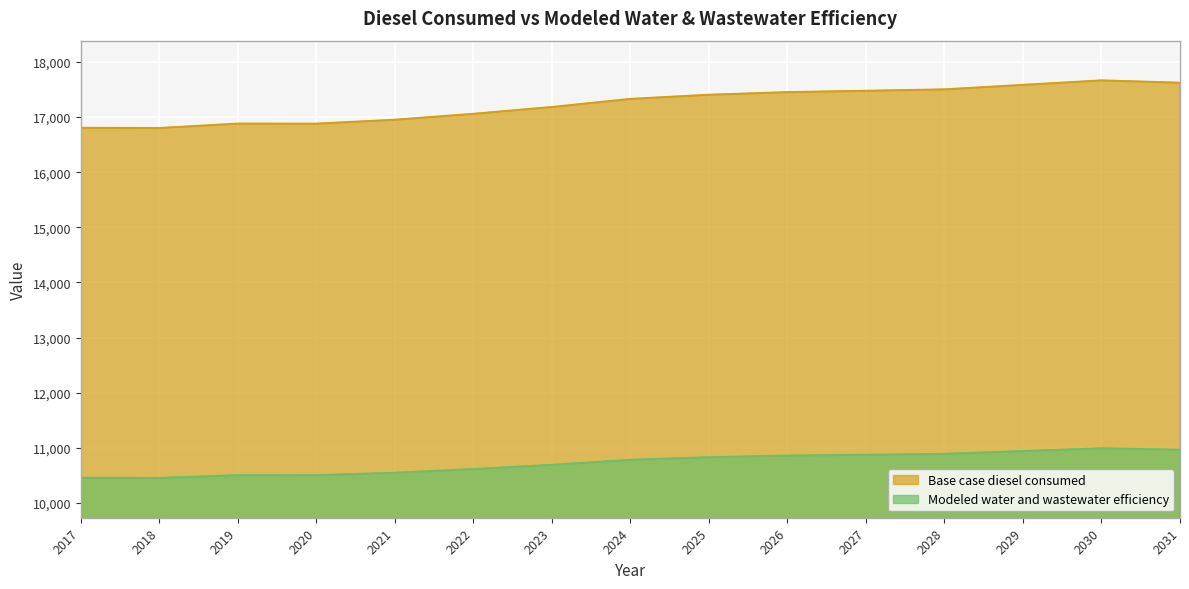

What is the average value of the Modeled water and wastewater efficiency series?

10726.7